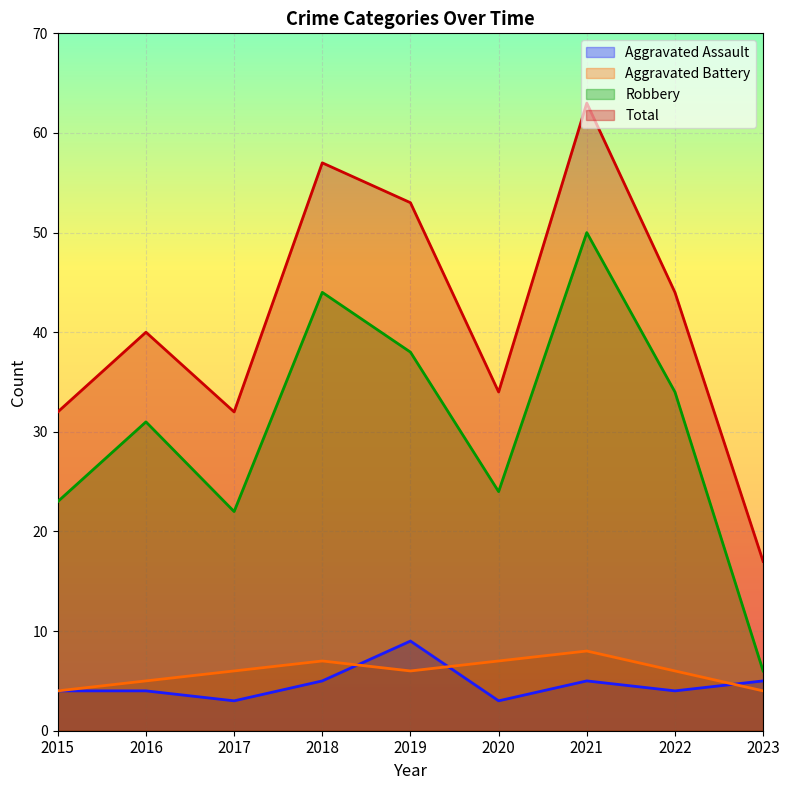

Is the value of Robbery at 2015 greater than the value of Aggravated Assault at 2017?

Yes